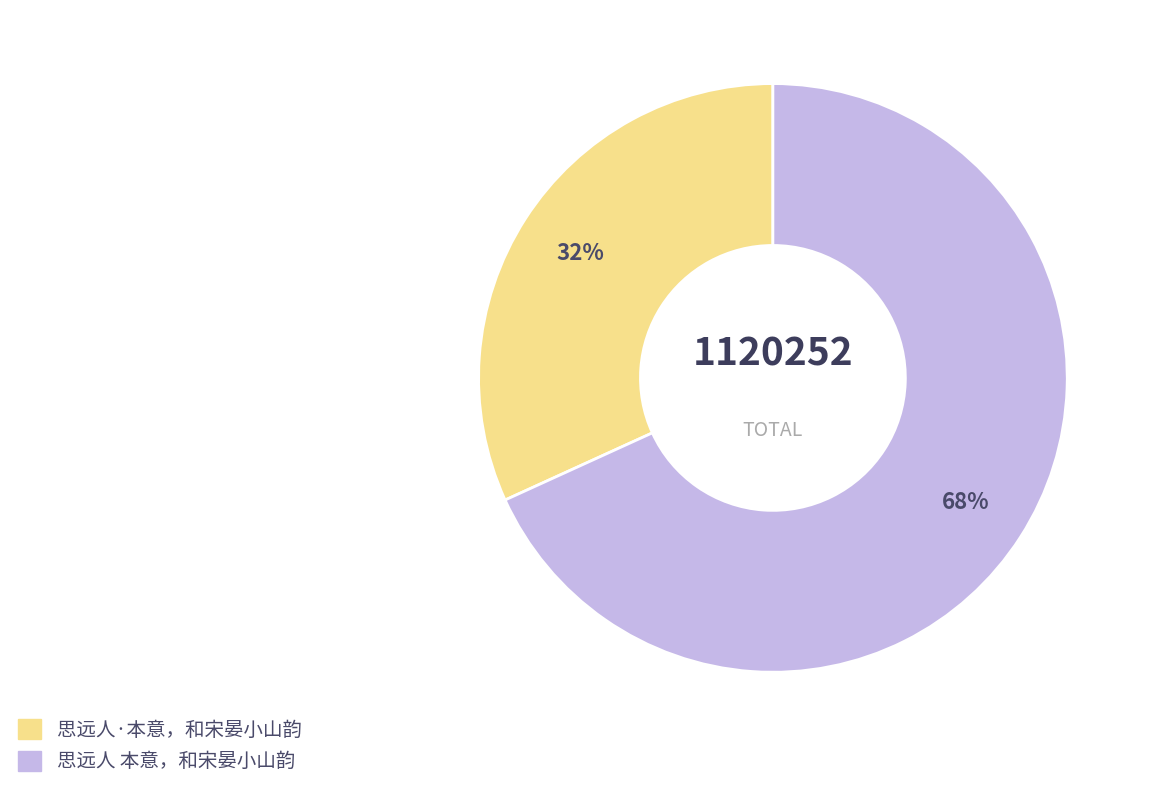

How many slices are in this pie chart?

2